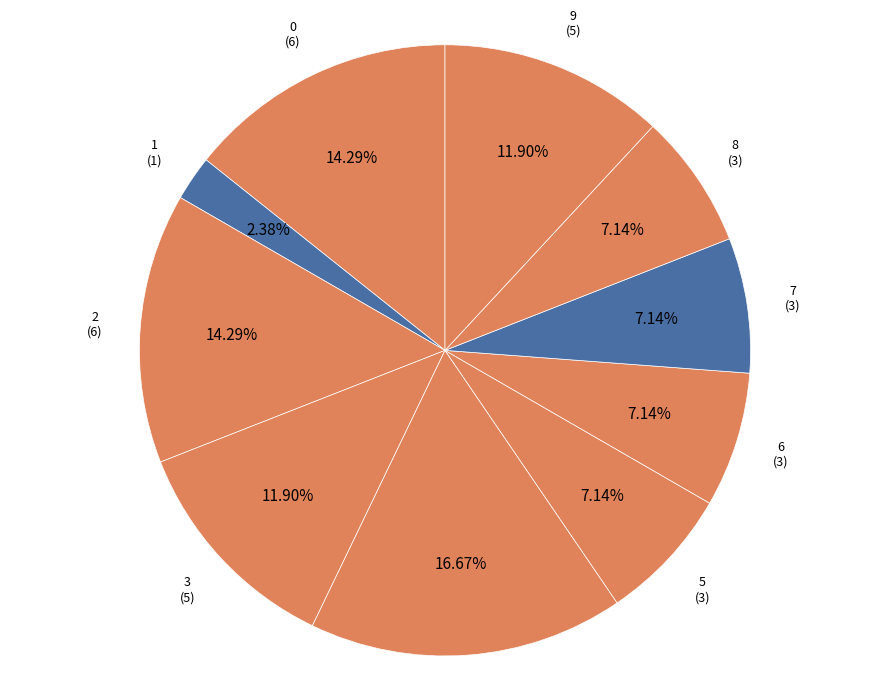

How many slices are in this pie chart?

10